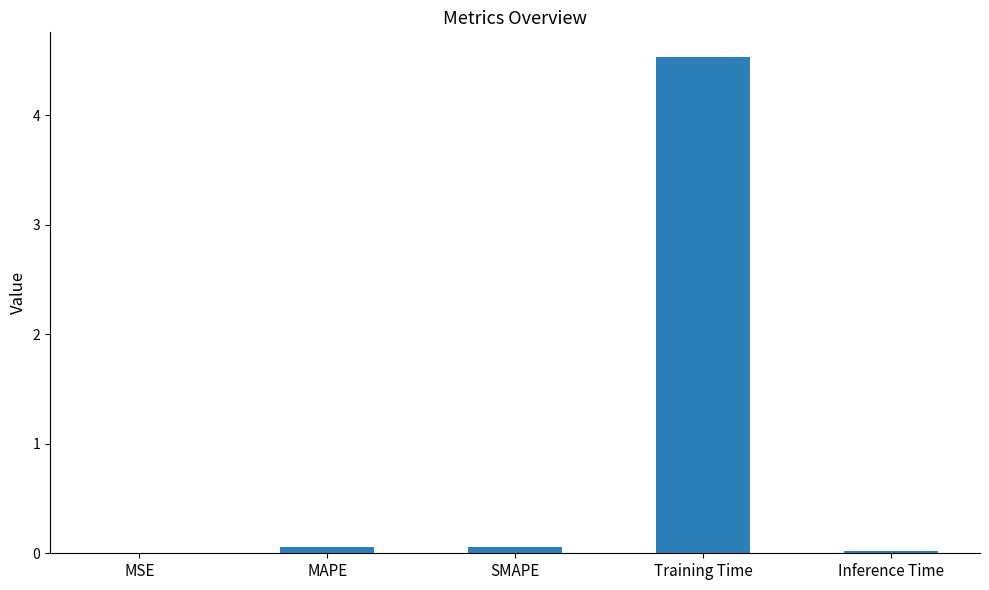

Is it true that the value at SMAPE is 0.1?

True